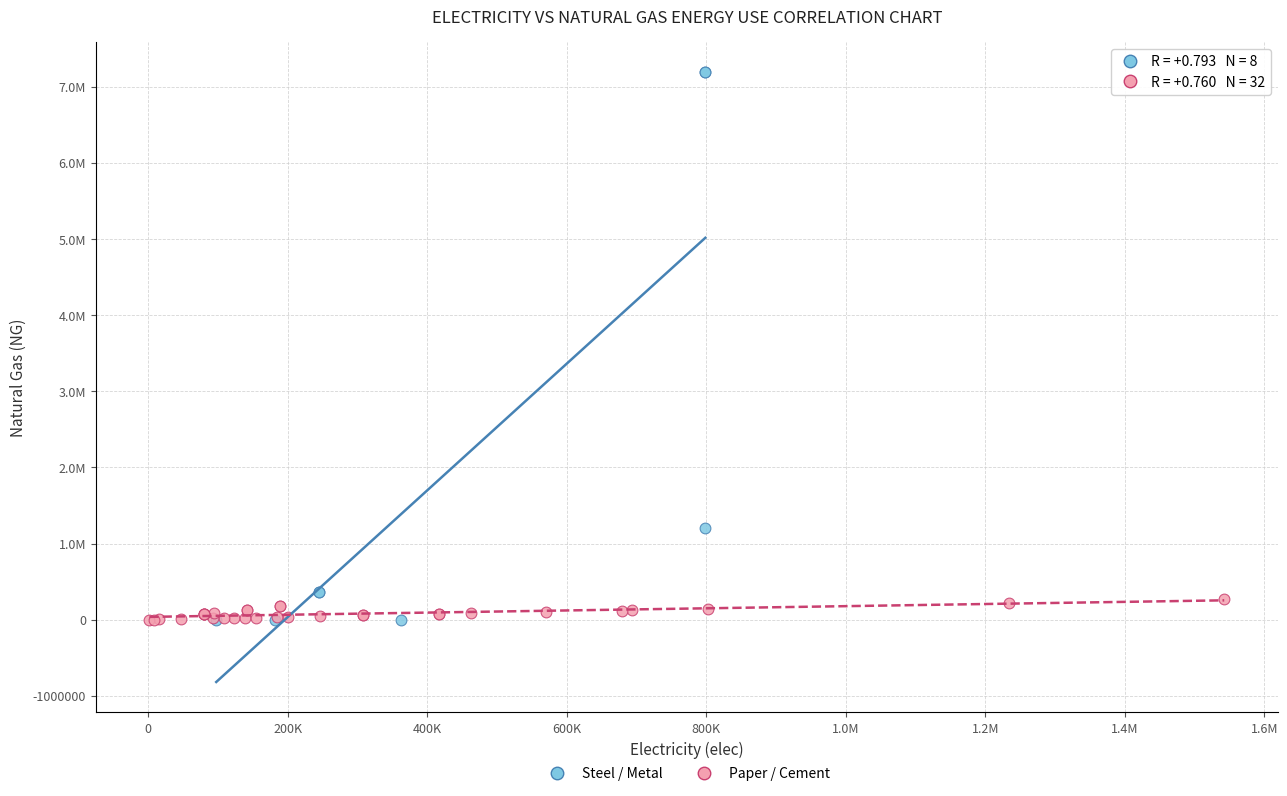

What are all the series names shown in the legend?

Steel / Metal, Paper / Cement